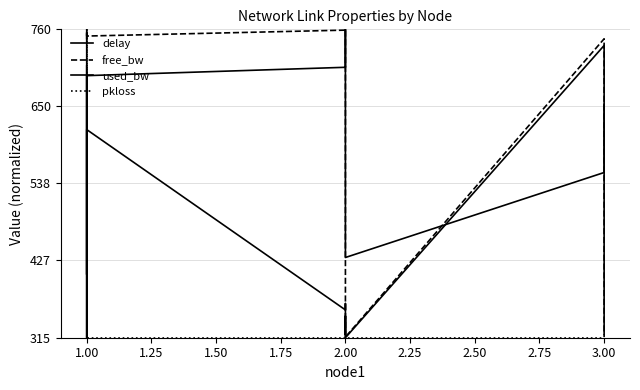

Does the chart display data point markers on the line(s)?

No